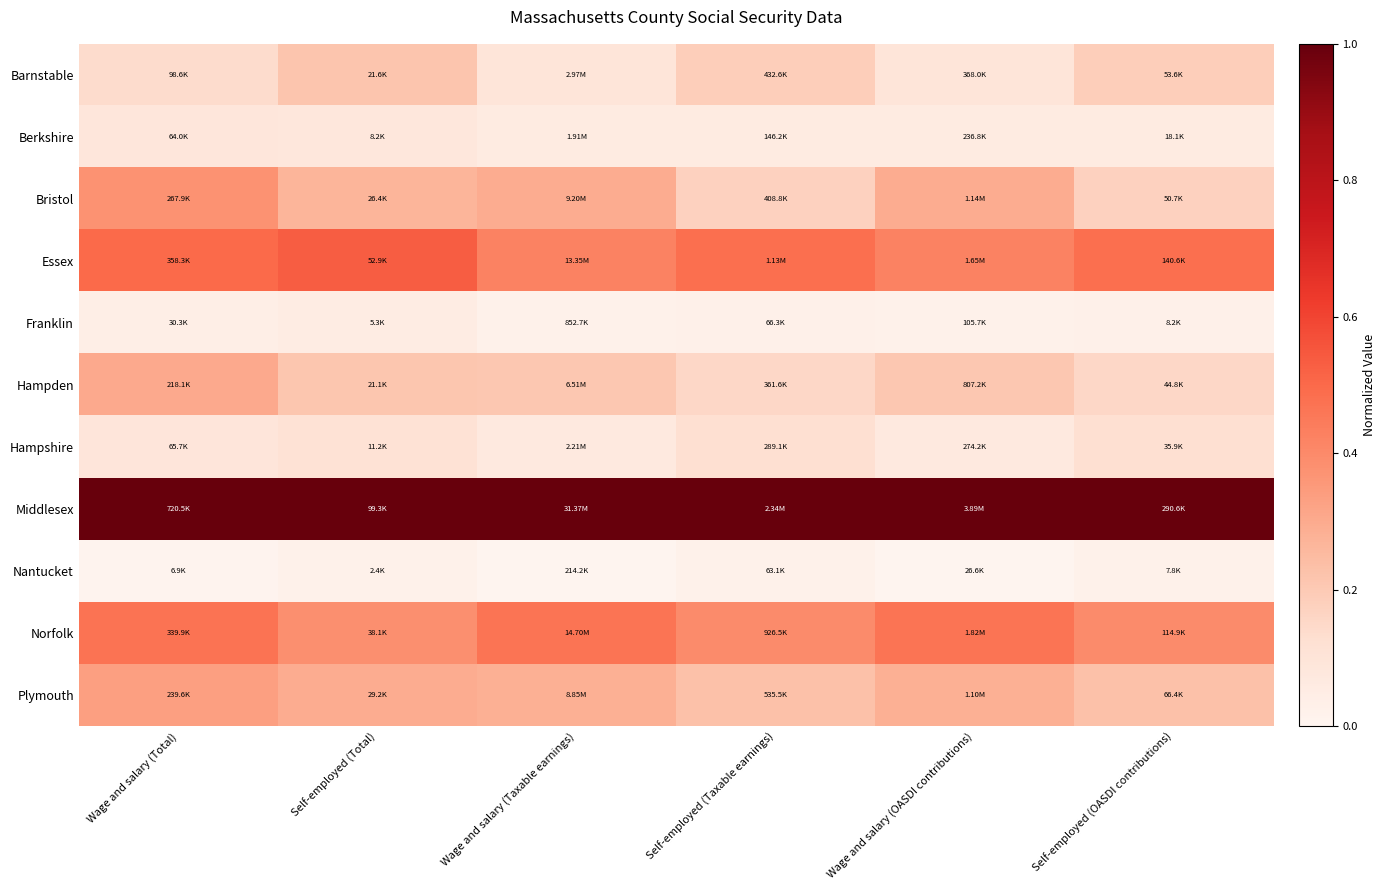

Reading left to right, transcribe all the data shown in this chart.

Barnstable: Wage and salary (Total)=0.1	Self-employed (Total)=0.2	Wage and salary (Taxable earnings)=0.1	Self-employed (Taxable earnings)=0.2	Wage and salary (OASDI contributions)=0.1	Self-employed (OASDI contributions)=0.2
Berkshire: Wage and salary (Total)=0.1	Self-employed (Total)=0.1	Wage and salary (Taxable earnings)=0.1	Self-employed (Taxable earnings)=0.1	Wage and salary (OASDI contributions)=0.1	Self-employed (OASDI contributions)=0.1
Bristol: Wage and salary (Total)=0.4	Self-employed (Total)=0.3	Wage and salary (Taxable earnings)=0.3	Self-employed (Taxable earnings)=0.2	Wage and salary (OASDI contributions)=0.3	Self-employed (OASDI contributions)=0.2
Essex: Wage and salary (Total)=0.5	Self-employed (Total)=0.5	Wage and salary (Taxable earnings)=0.4	Self-employed (Taxable earnings)=0.5	Wage and salary (OASDI contributions)=0.4	Self-employed (OASDI contributions)=0.5
Franklin: Wage and salary (Total)=0.0	Self-employed (Total)=0.1	Wage and salary (Taxable earnings)=0.0	Self-employed (Taxable earnings)=0.0	Wage and salary (OASDI contributions)=0.0	Self-employed (OASDI contributions)=0.0
Hampden: Wage and salary (Total)=0.3	Self-employed (Total)=0.2	Wage and salary (Taxable earnings)=0.2	Self-employed (Taxable earnings)=0.2	Wage and salary (OASDI contributions)=0.2	Self-employed (OASDI contributions)=0.2
Hampshire: Wage and salary (Total)=0.1	Self-employed (Total)=0.1	Wage and salary (Taxable earnings)=0.1	Self-employed (Taxable earnings)=0.1	Wage and salary (OASDI contributions)=0.1	Self-employed (OASDI contributions)=0.1
Middlesex: Wage and salary (Total)=1.0	Self-employed (Total)=1.0	Wage and salary (Taxable earnings)=1.0	Self-employed (Taxable earnings)=1.0	Wage and salary (OASDI contributions)=1.0	Self-employed (OASDI contributions)=1.0
Nantucket: Wage and salary (Total)=0.0	Self-employed (Total)=0.0	Wage and salary (Taxable earnings)=0.0	Self-employed (Taxable earnings)=0.0	Wage and salary (OASDI contributions)=0.0	Self-employed (OASDI contributions)=0.0
Norfolk: Wage and salary (Total)=0.5	Self-employed (Total)=0.4	Wage and salary (Taxable earnings)=0.5	Self-employed (Taxable earnings)=0.4	Wage and salary (OASDI contributions)=0.5	Self-employed (OASDI contributions)=0.4
Plymouth: Wage and salary (Total)=0.3	Self-employed (Total)=0.3	Wage and salary (Taxable earnings)=0.3	Self-employed (Taxable earnings)=0.2	Wage and salary (OASDI contributions)=0.3	Self-employed (OASDI contributions)=0.2